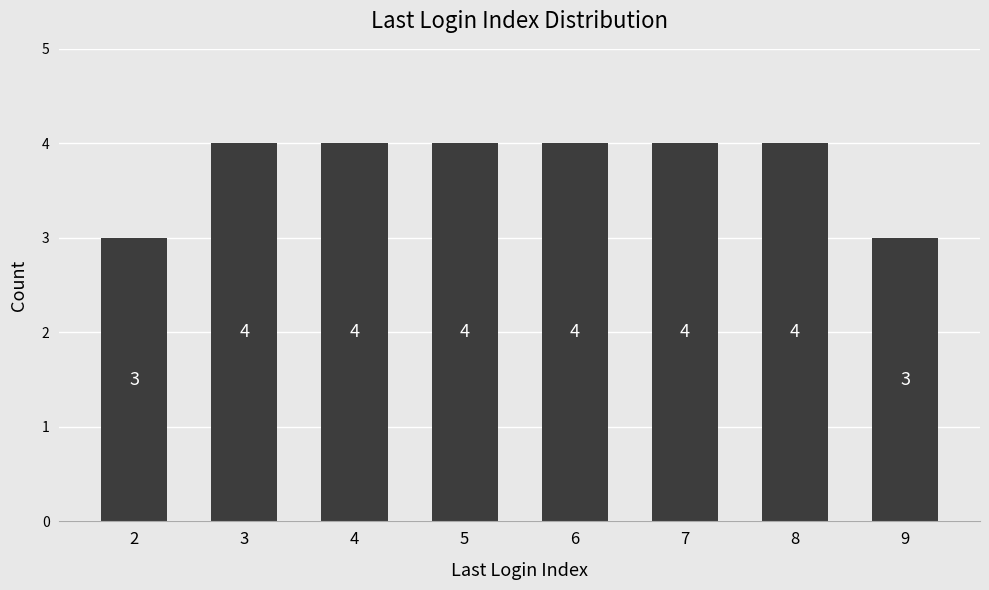

Read the value at 9.

3